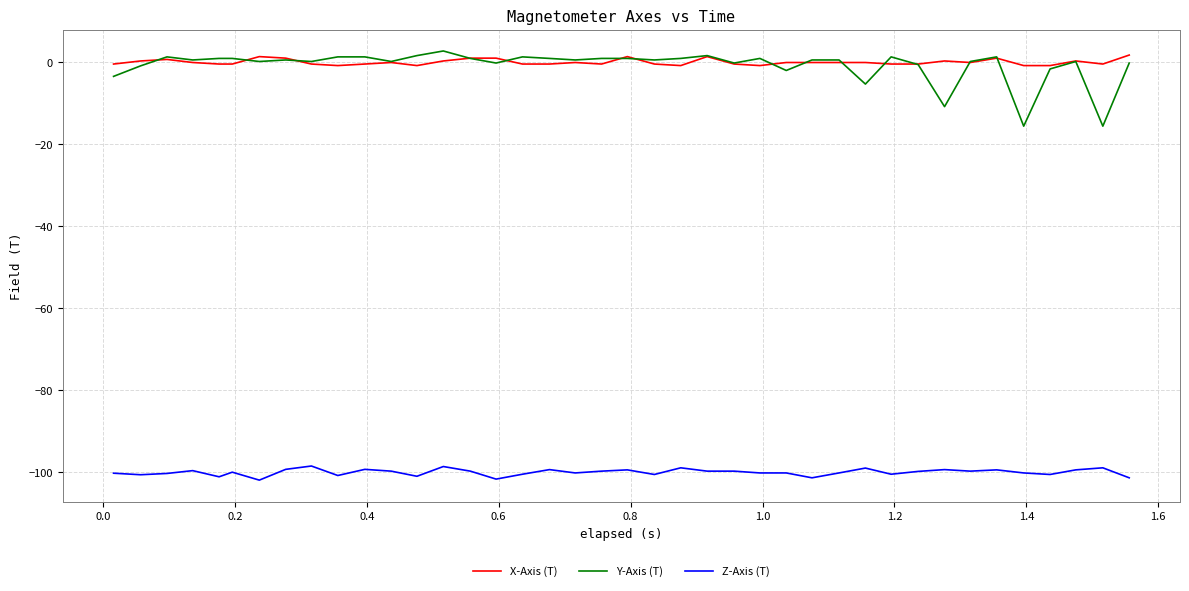

What is the lowest value of the Y-Axis (T) series?

-15.7